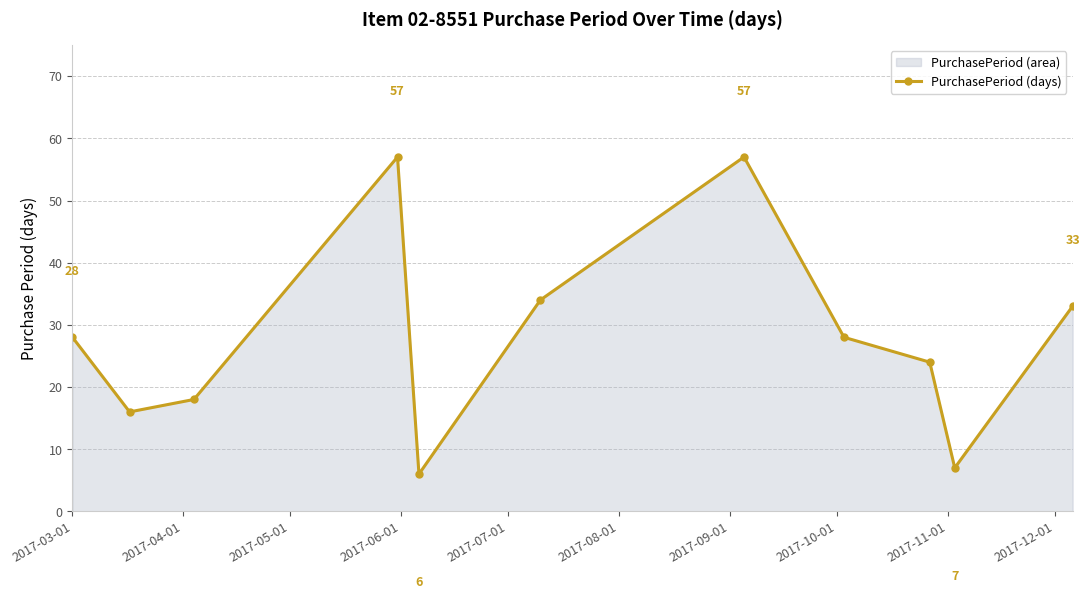

How many points are higher than both their immediate neighbors (excluding endpoints)?

2